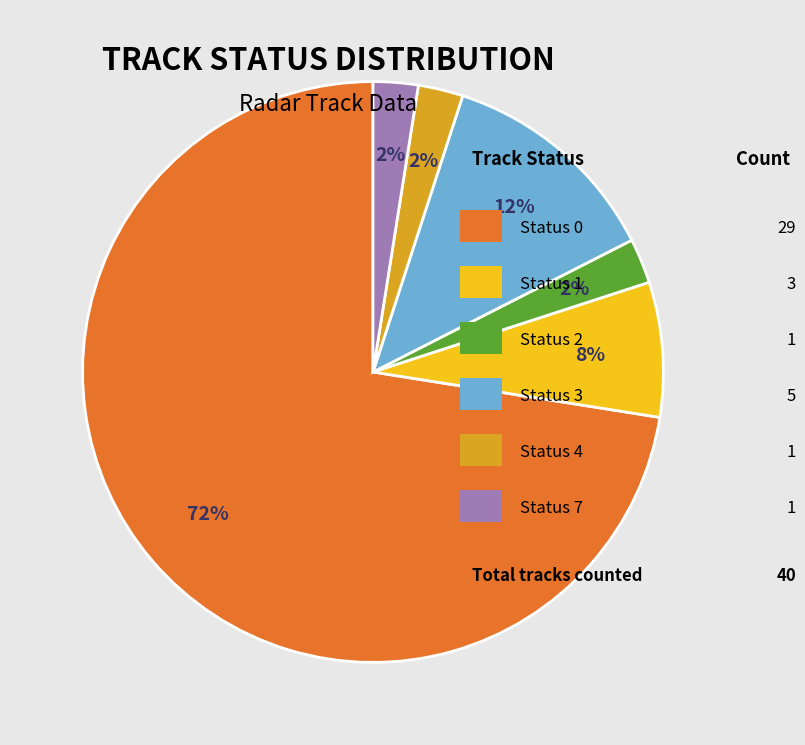

Is there a majority slice in this chart?

Yes